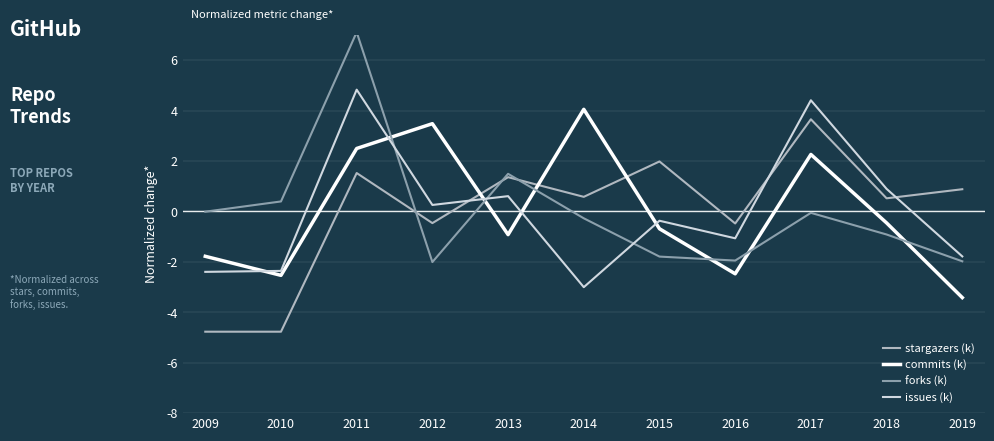

Between 2010 and 2019, which series saw the biggest shift?

stargazers (k)